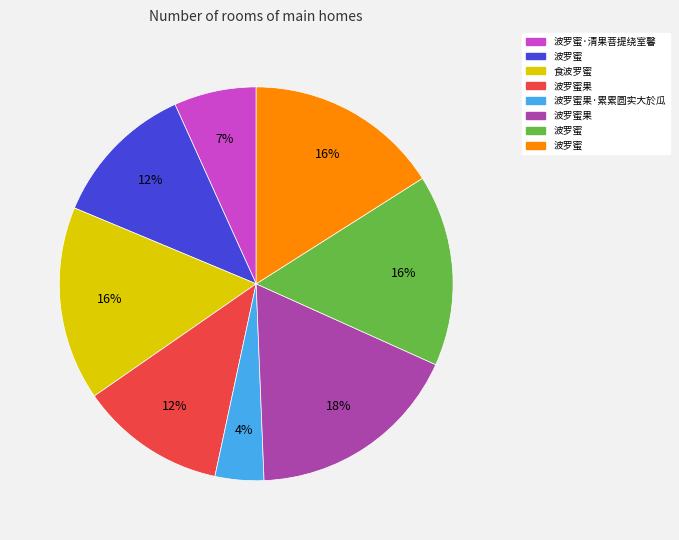

Does any single category account for the majority?

No